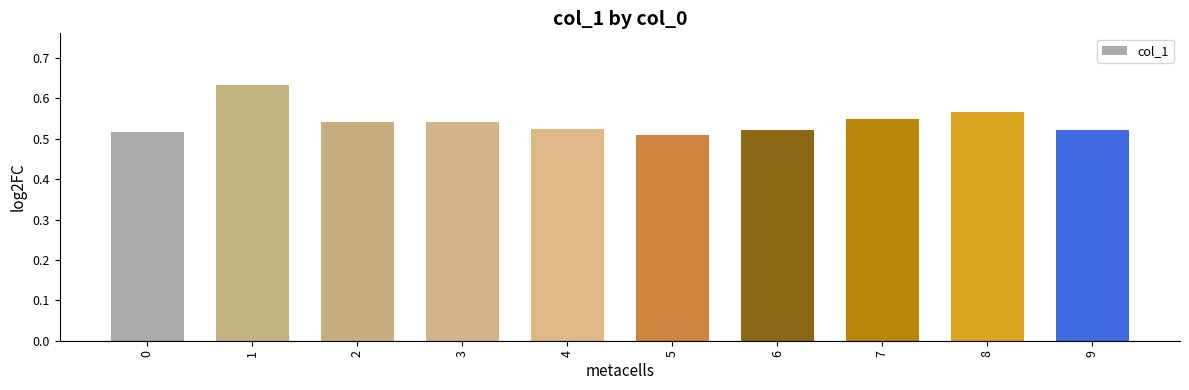

What is the sum of the values at 8 and 1?

1.2